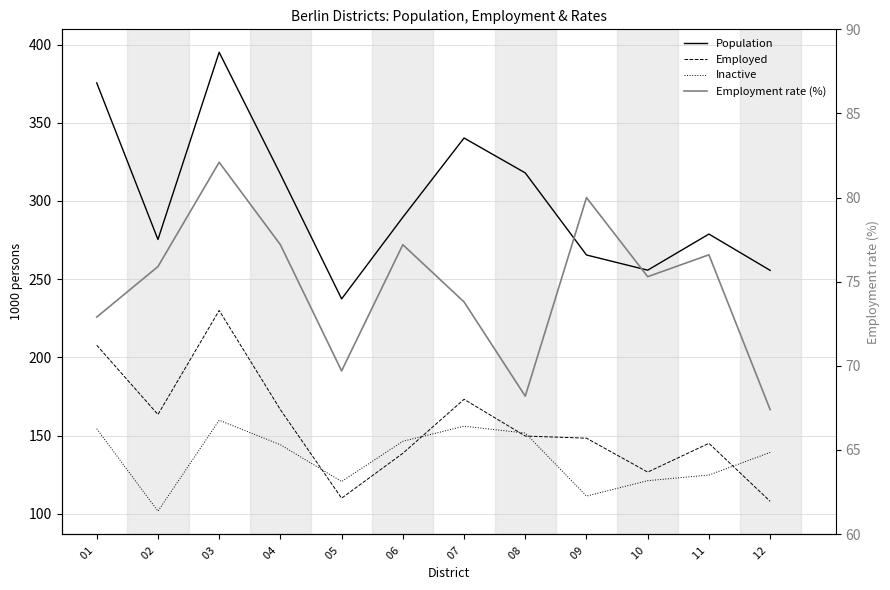

What is the total value across all series at 07 ?

743.4